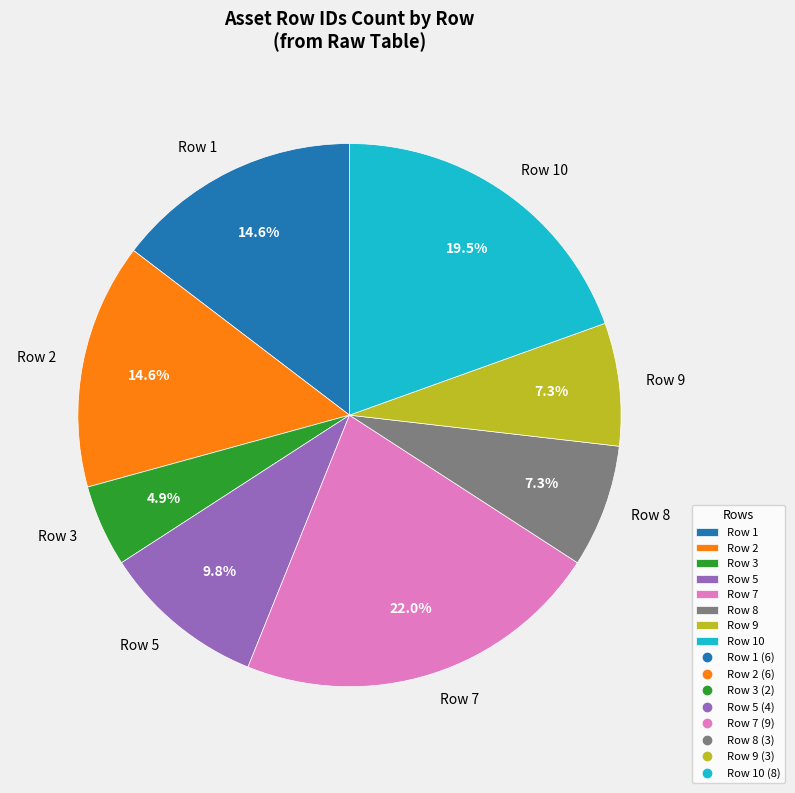

How many slices are in this pie chart?

8